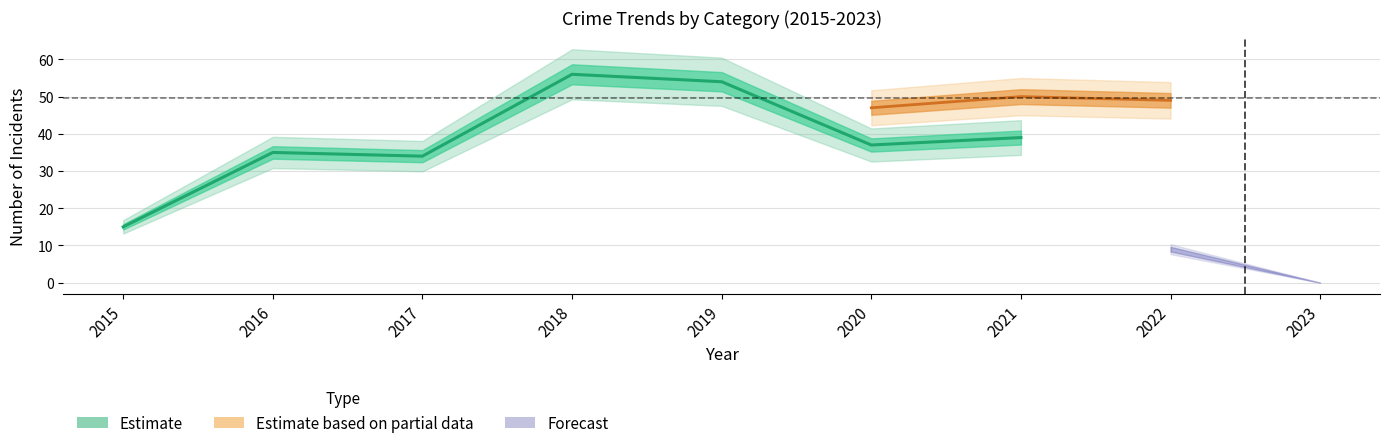

Which label corresponds to the largest value in the chart?

2018